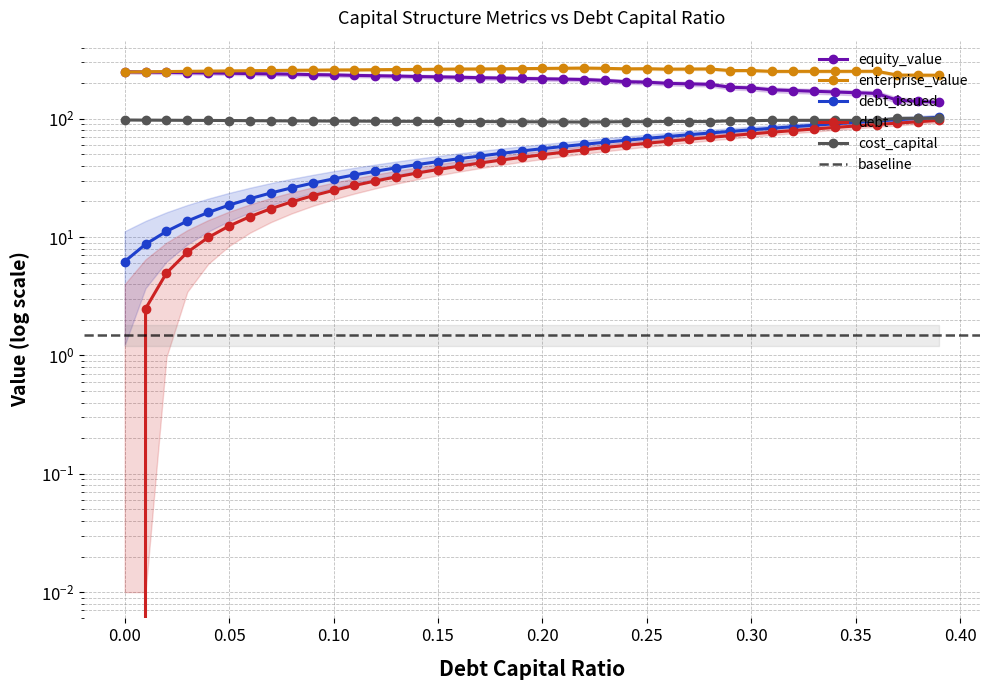

Does the chart have visible grid lines?

Yes